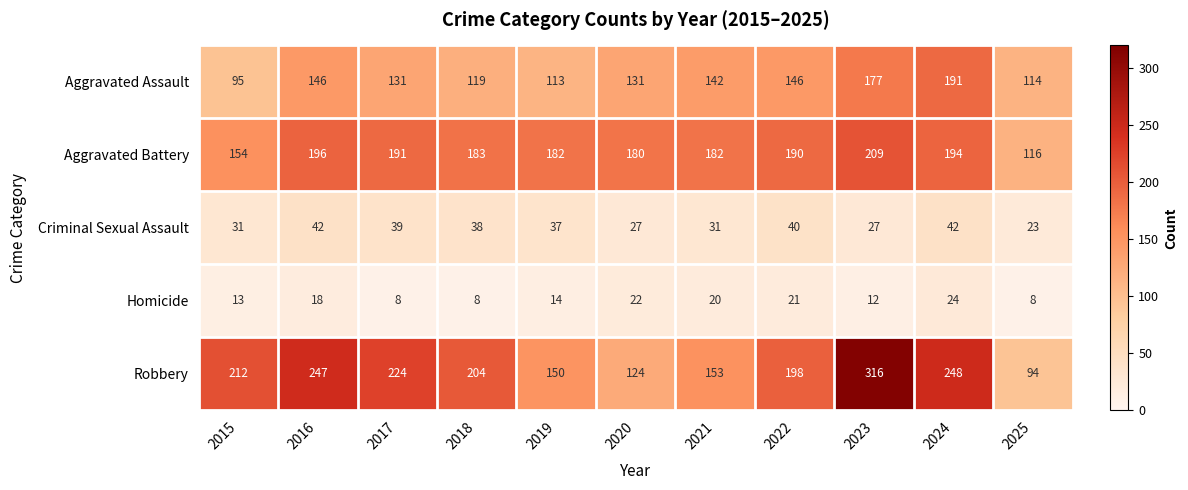

At which label does Aggravated Battery reach its peak?

2023